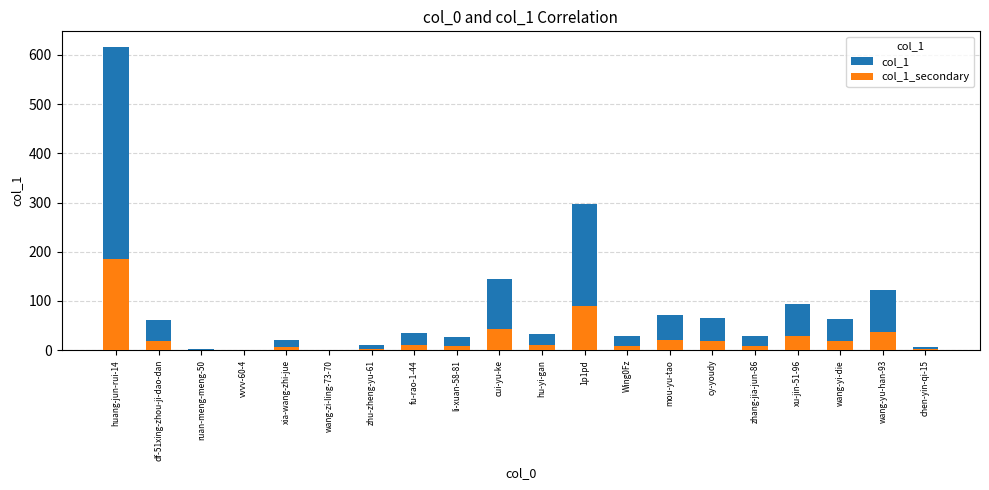

The col_1_secondary series shows 46.9 at xu-jin-51-96. True or false?

False